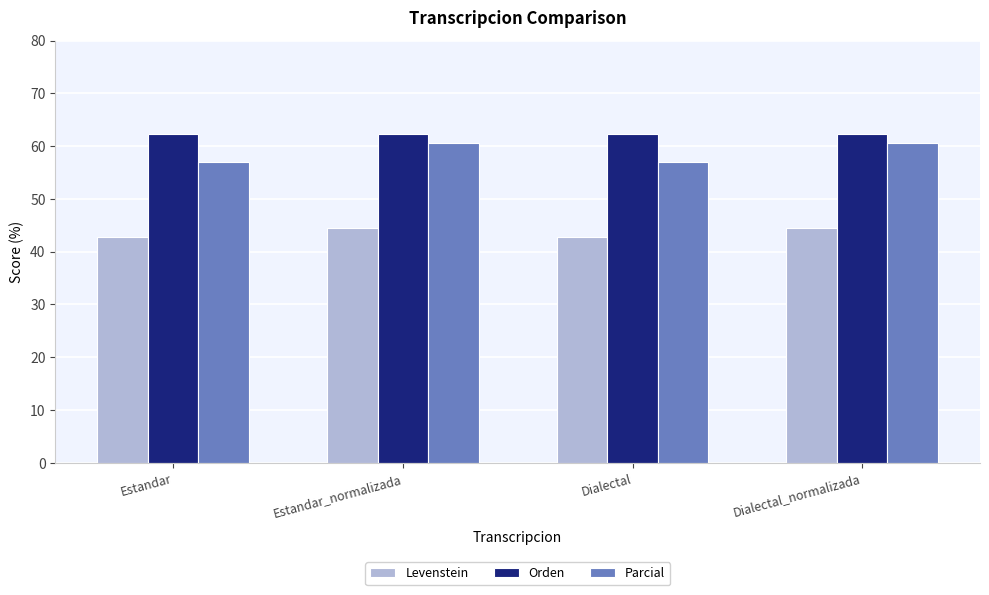

Is the value of Parcial at Dialectal_normalizada greater than the value of Levenstein at Estandar?

Yes